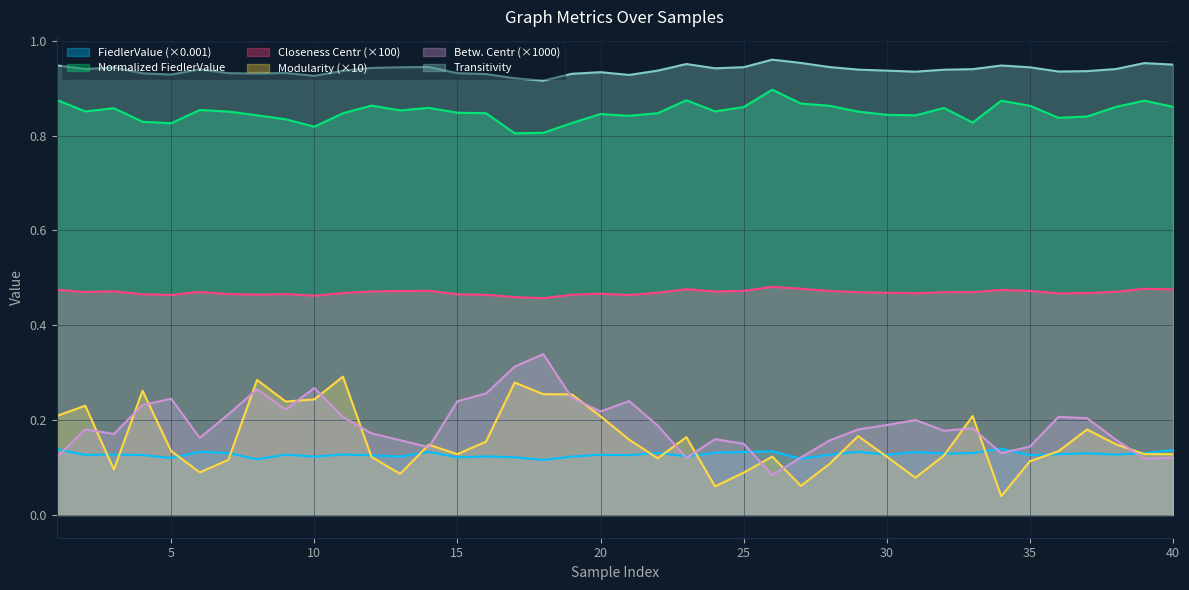

Rank the series at 22 from highest to lowest value.

transitivity, Normalized_FiedlerValue, closeness_centr, betw_centr, FiedlerValue, modularity